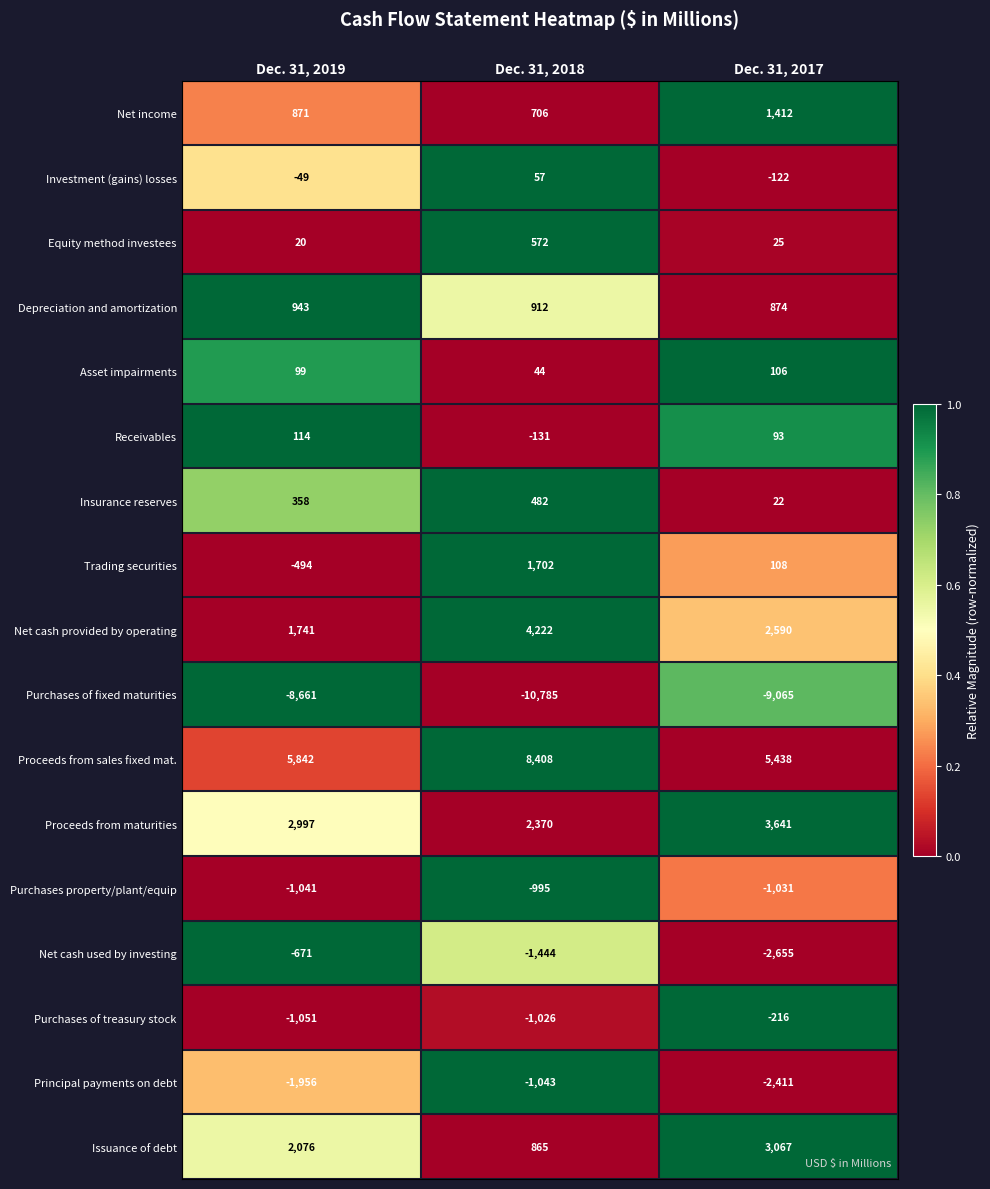

Rank the series at Dec. 31, 2019 from highest to lowest value.

Proceeds from sales fixed mat., Proceeds from maturities, Issuance of debt, Net cash provided by operating, Depreciation and amortization, Net income, Insurance reserves, Receivables, Asset impairments, Equity method investees, Investment (gains) losses, Trading securities, Net cash used by investing, Purchases property/plant/equip, Purchases of treasury stock, Principal payments on debt, Purchases of fixed maturities